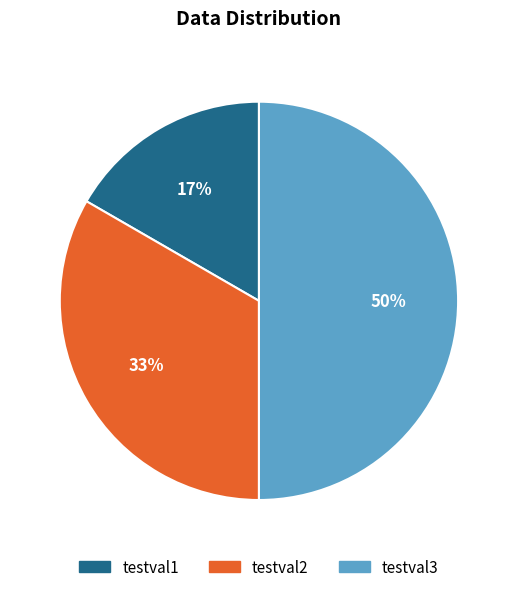

Rank the categories by value from lowest to highest.

testval1, testval2, testval3